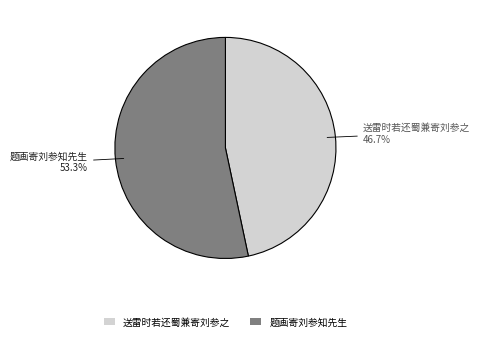

How many segments does this pie chart have?

2